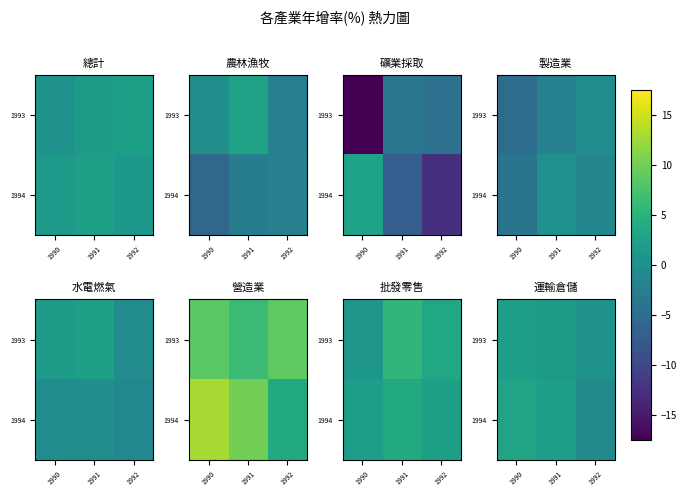

What is the approximate value of 1994 at 1992?

-0.9